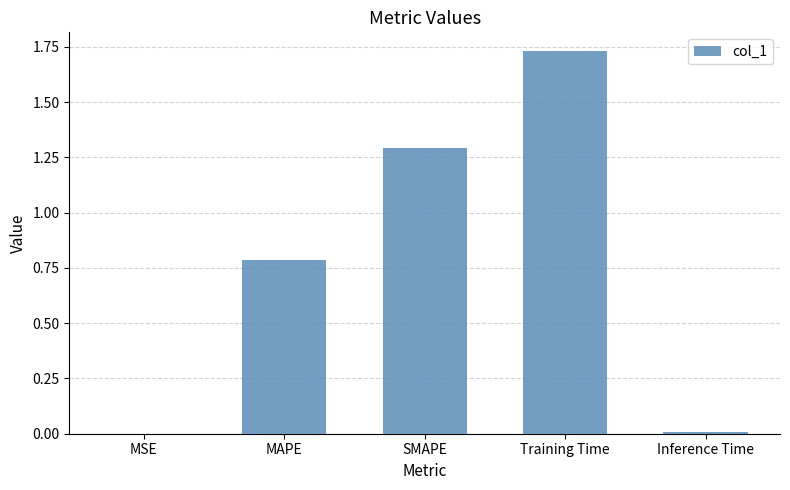

What is the sum of all values?

3.8